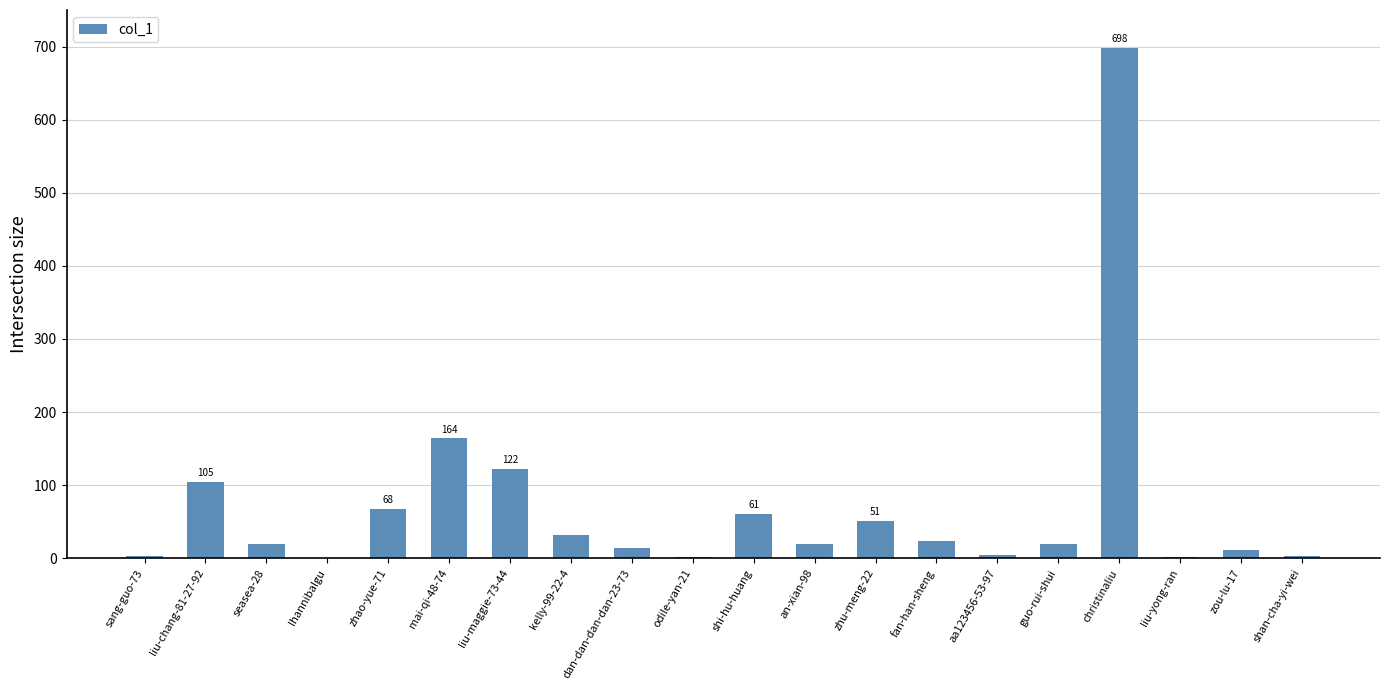

What is the average value?

71